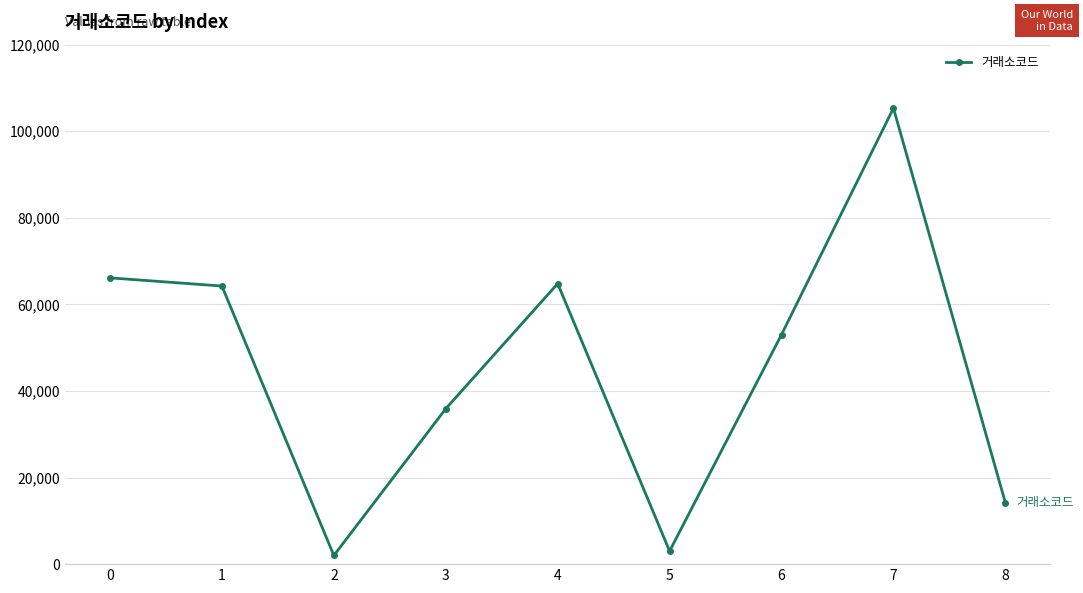

Does the chart display data point markers on the line(s)?

Yes